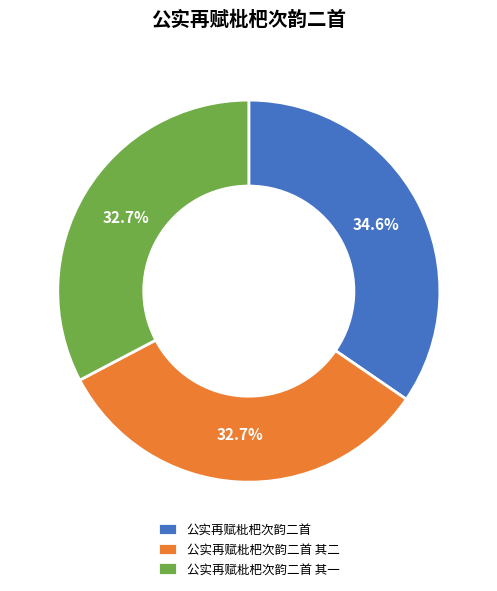

Is it true that 公实再赋枇杷次韵二首 is 43% of the pie?

False